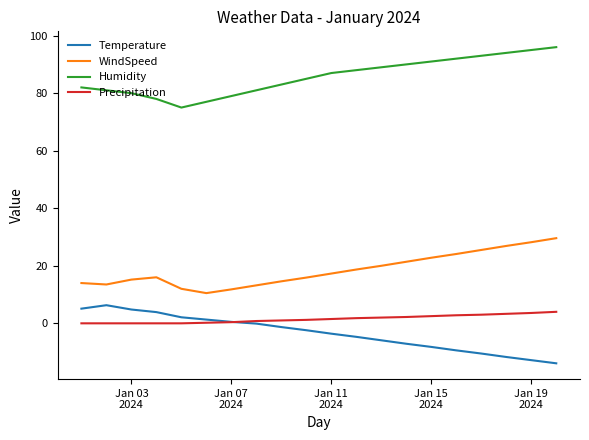

True or false: Humidity and WindSpeed intersect in this chart.

False